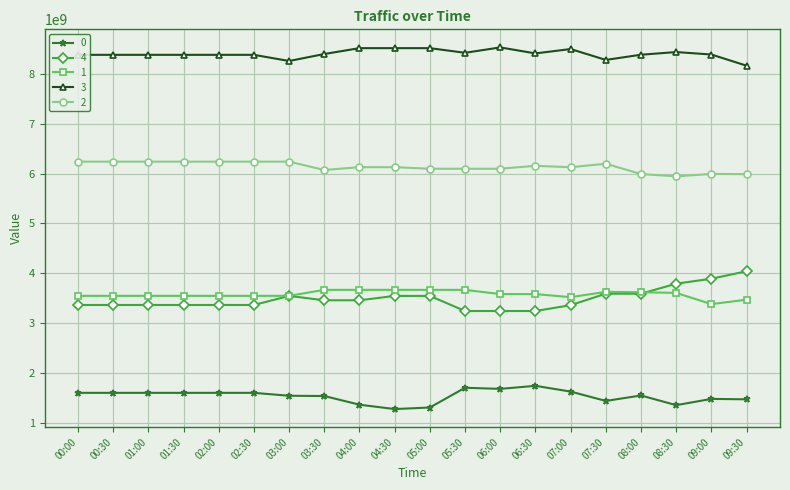

What is the difference between the maximum and minimum values in the 4 series?

796124610